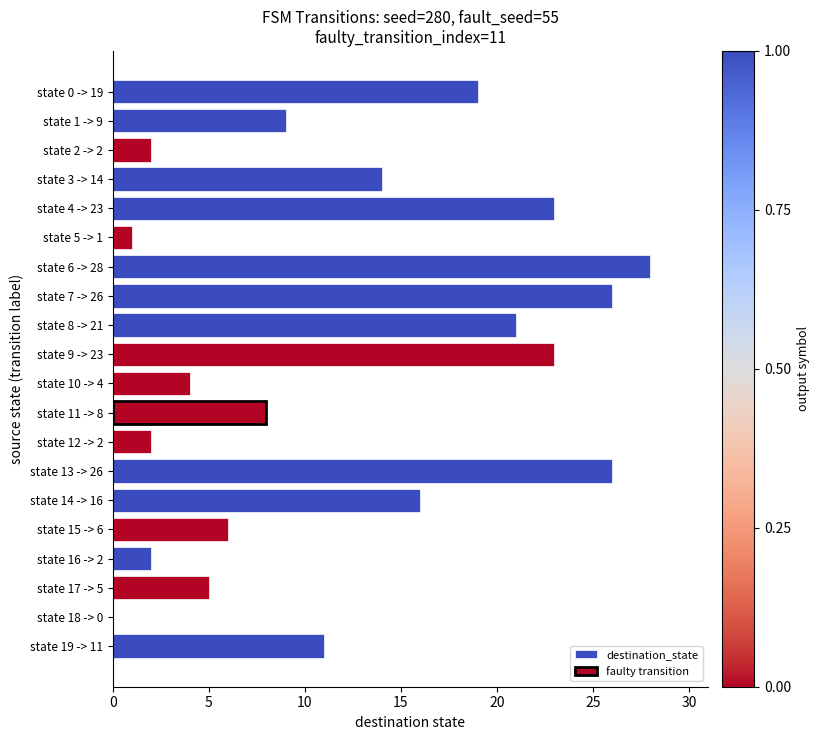

How many bars are there in total?

20